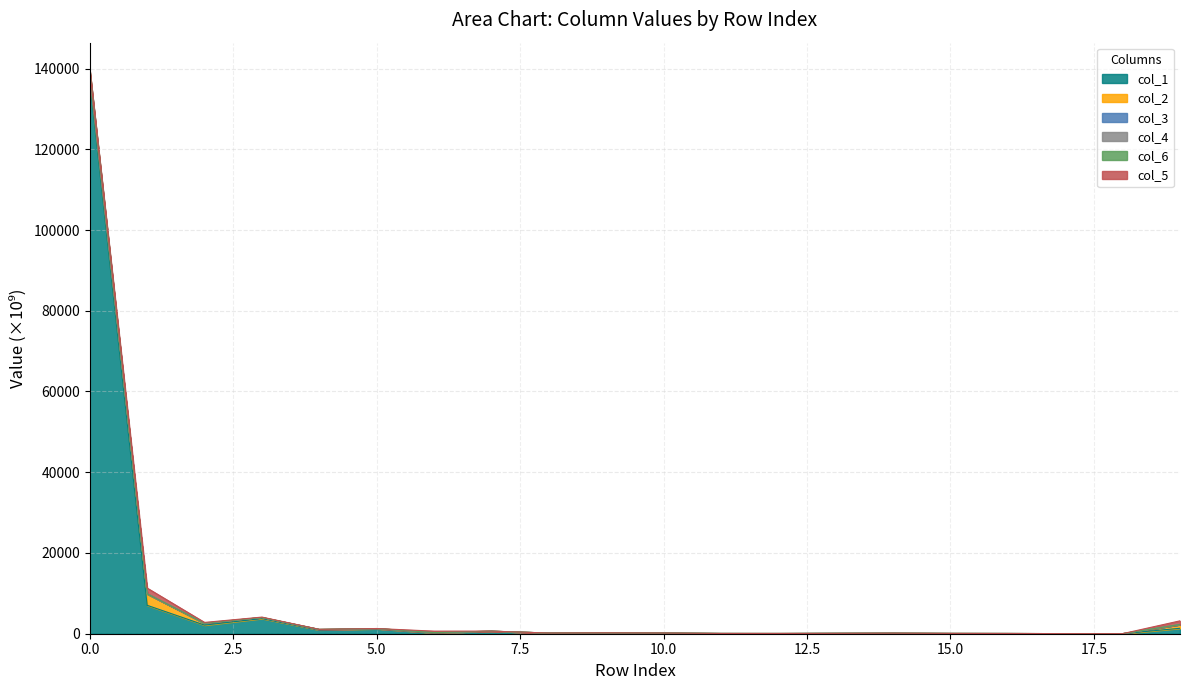

What is the maximum value for col_1?

137109.6